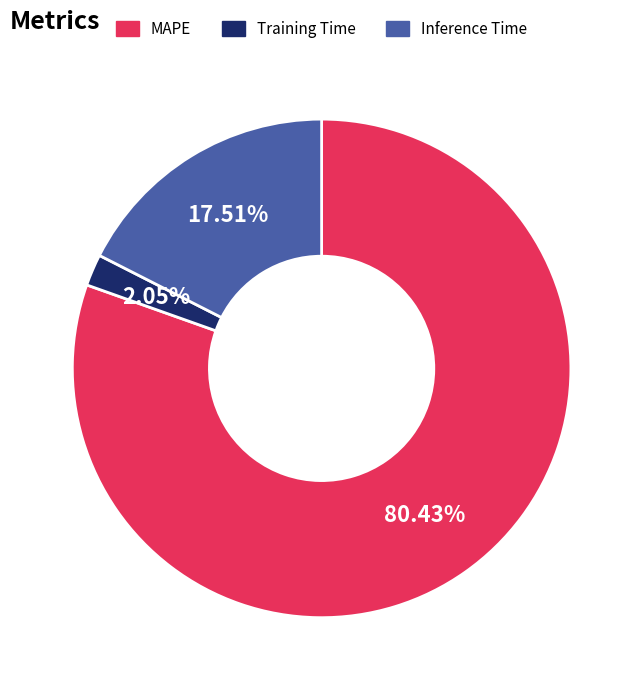

What is the largest slice in the pie chart?

MAPE